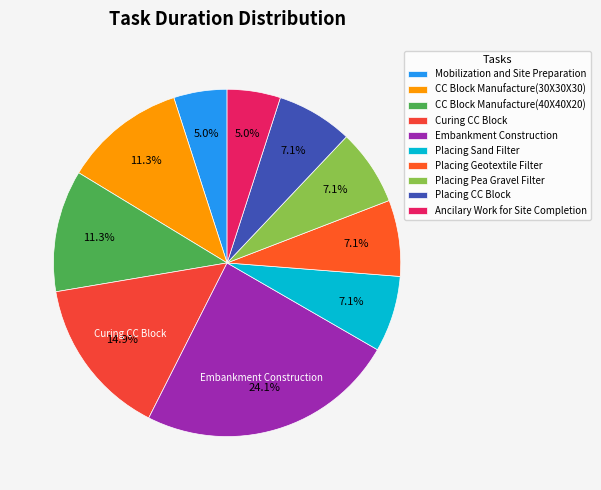

Count the number of slices in the pie.

10